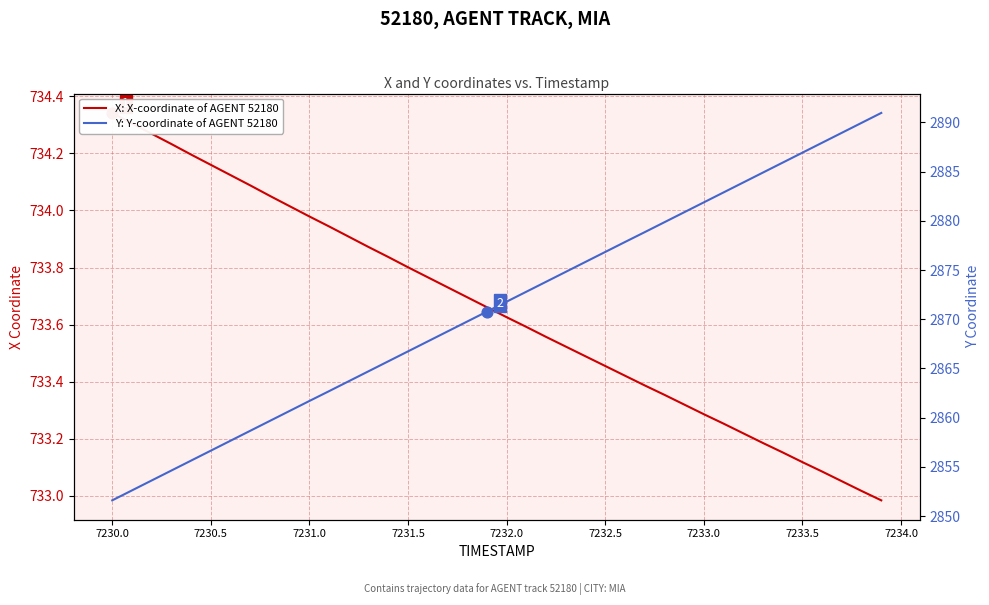

Which series has the widest spread of Y values?

Y: Y-coordinate of AGENT 52180